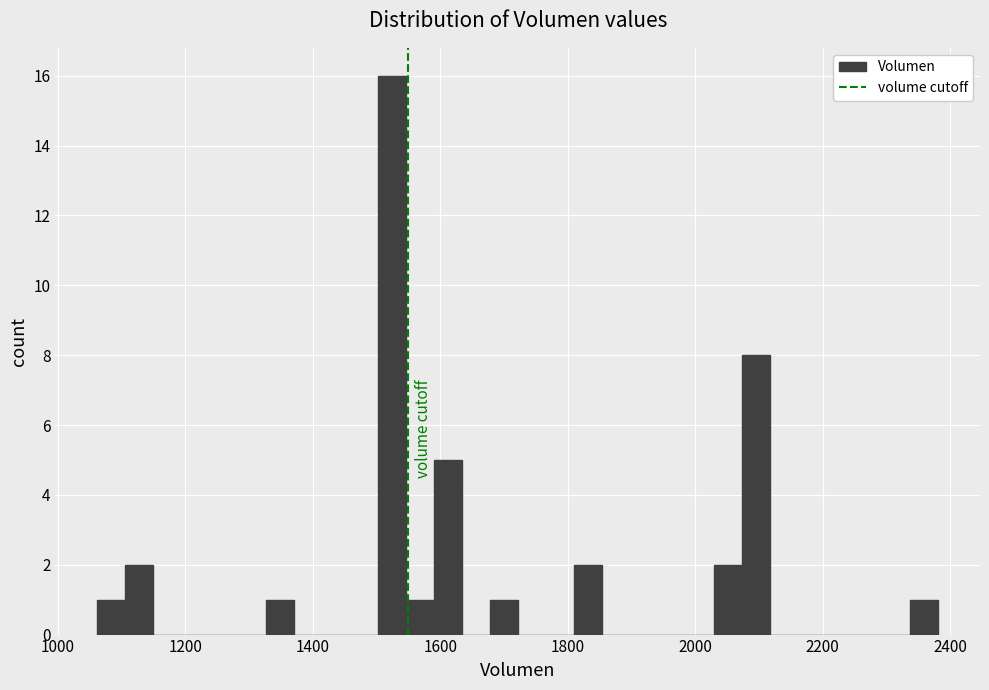

Around what value on the x-axis is the tallest bar? Give the approximate position of its centre, as read against the axis.

1520